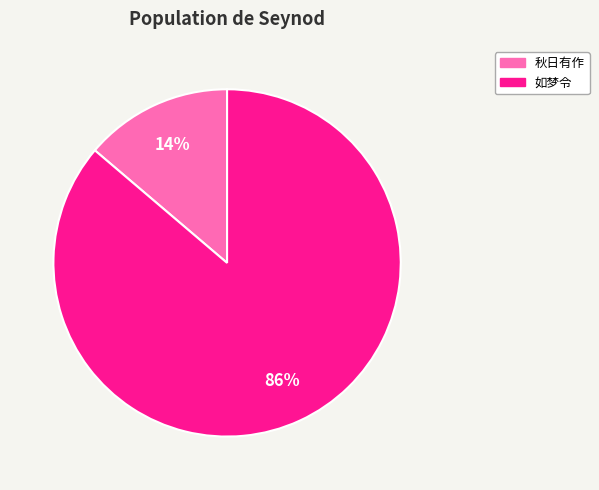

To the nearest percent, what is the average slice percentage?

50%